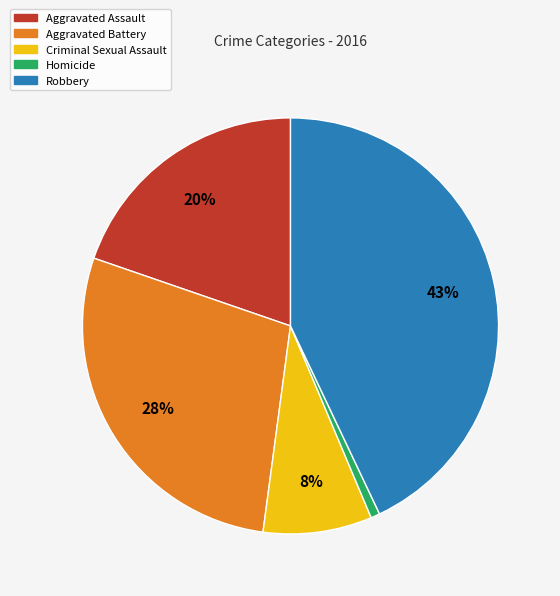

Approximately how many times larger is the value at Robbery compared to Aggravated Battery?

1.5